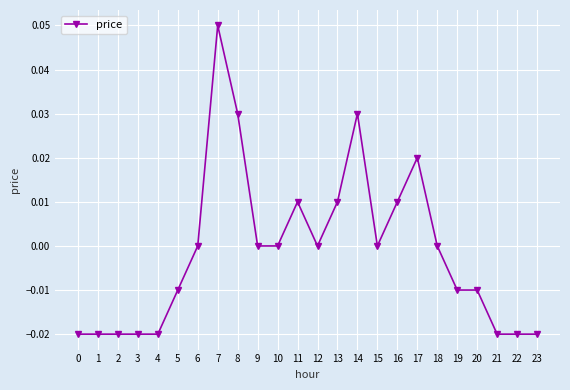

The value at 9 is 0.0. True or false?

True